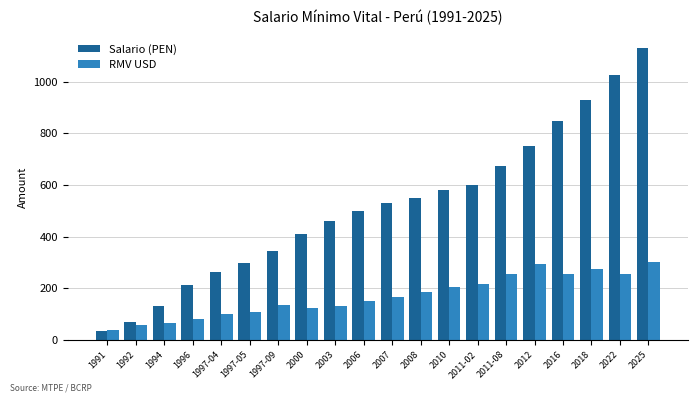

The RMV USD series shows 60 at 1992. True or false?

True